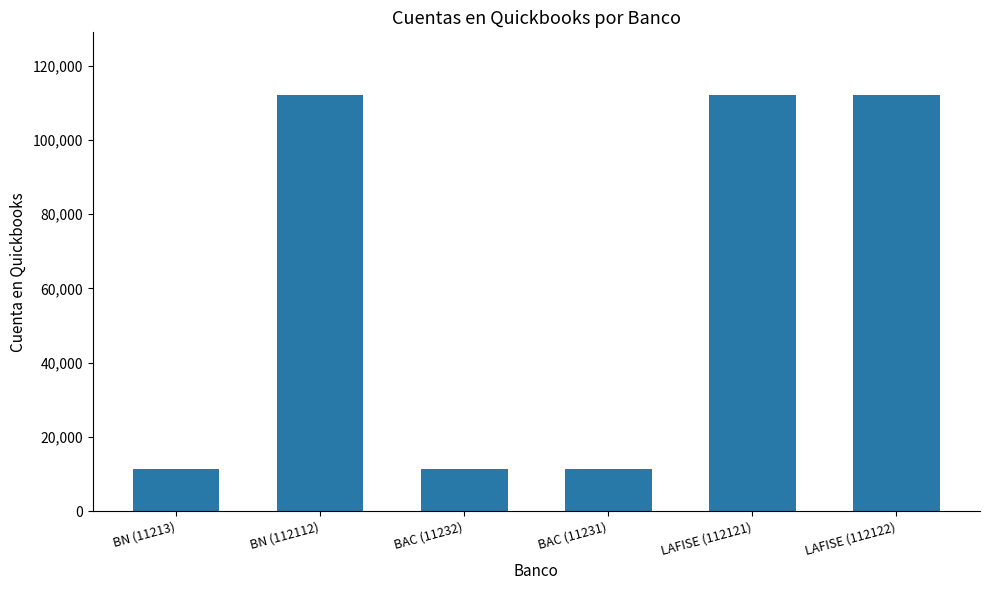

What is the label of the 3rd bar from the right?

BAC (11231)